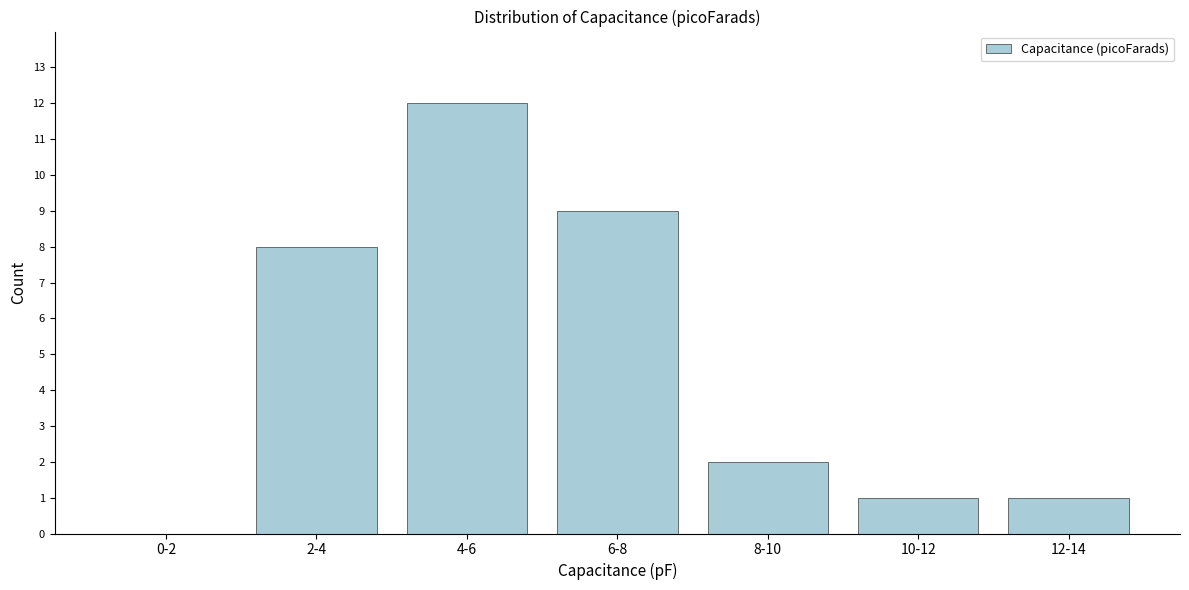

Reading left to right, list all the values displayed in this chart.

0-2=0	2-4=8	4-6=12	6-8=9	8-10=2	10-12=1	12-14=1